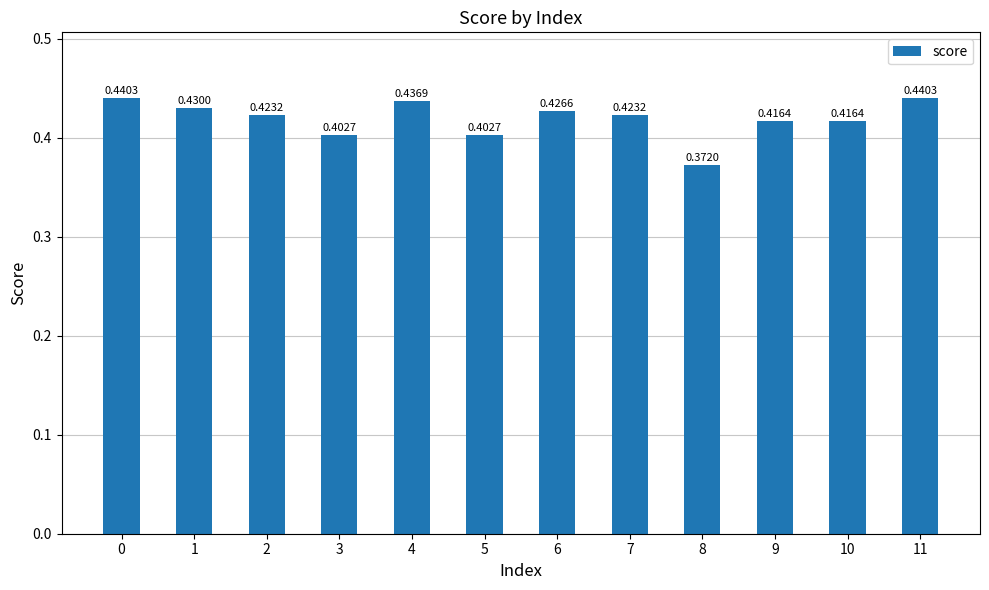

Between 2 and 4, which is larger?

4